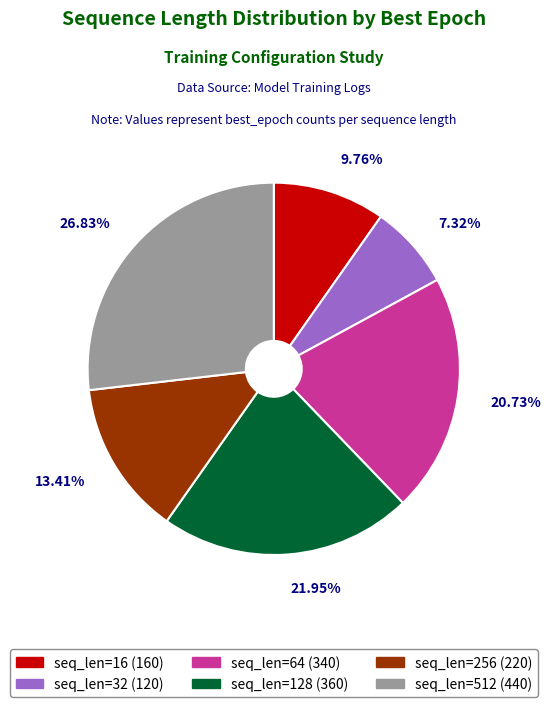

To the nearest percent, what is the average slice percentage?

17%